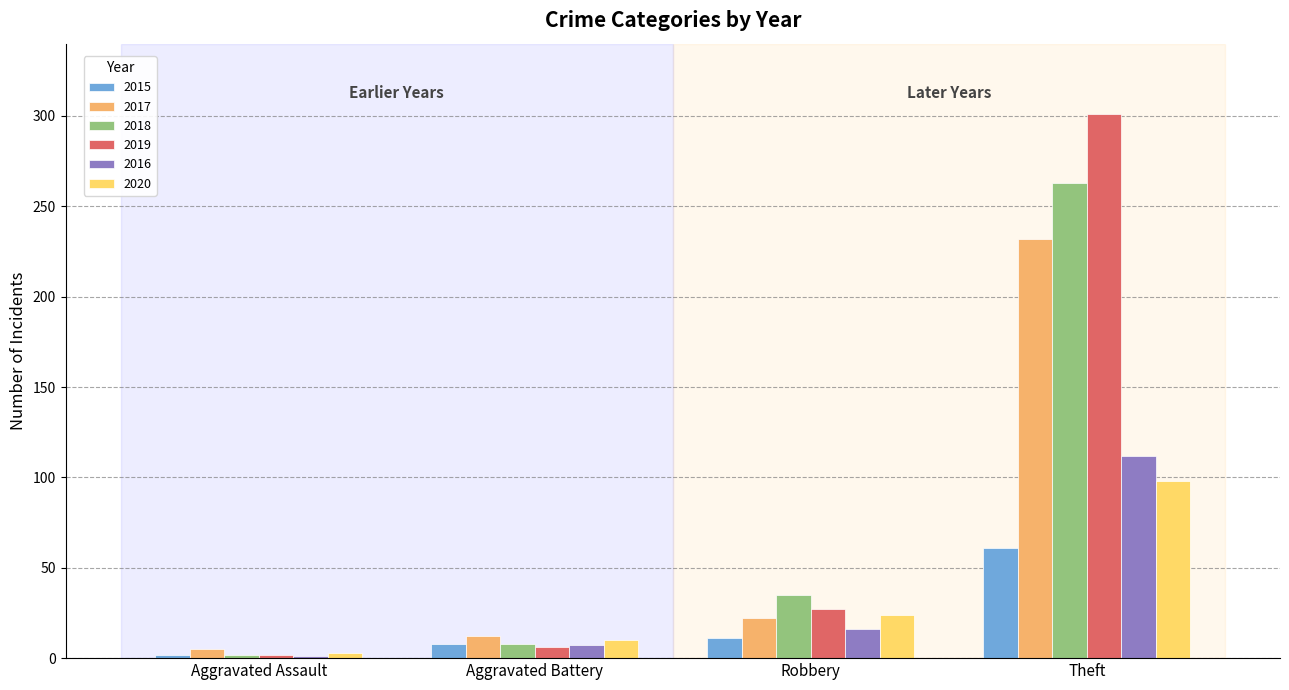

Reading right to left, extract all data points from this chart.

2015: 61	11	8	2
2017: 232	22	12	5
2018: 263	35	8	2
2019: 301	27	6	2
2016: 112	16	7	1
2020: 98	24	10	3